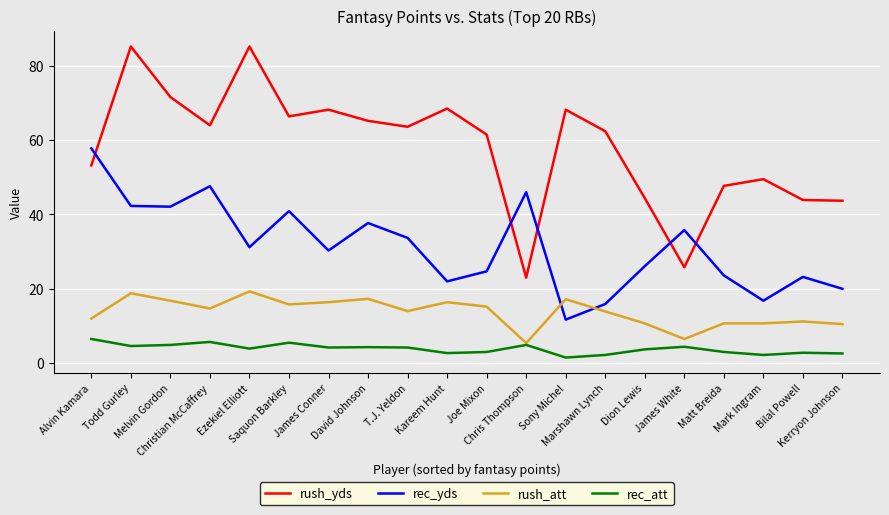

Rank the series by their maximum value, from lowest to highest.

rec_att, rush_att, rec_yds, rush_yds